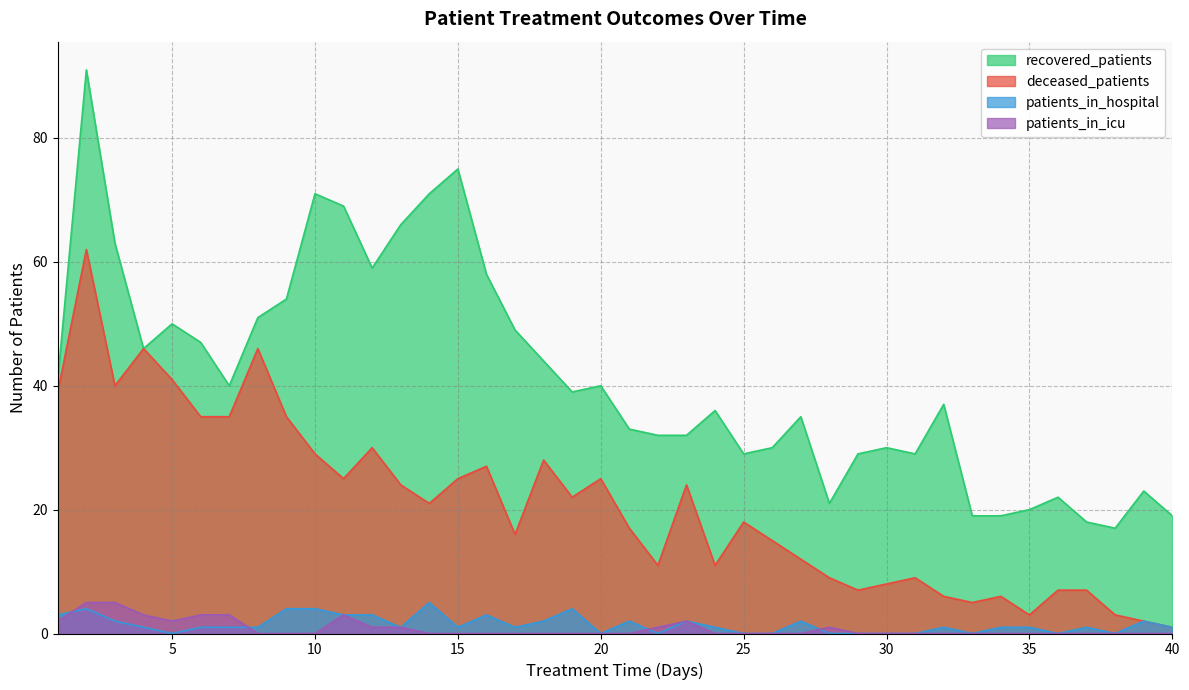

Rank the series by their maximum value, from highest to lowest.

recovered_patients, deceased_patients, patients_in_hospital, patients_in_icu